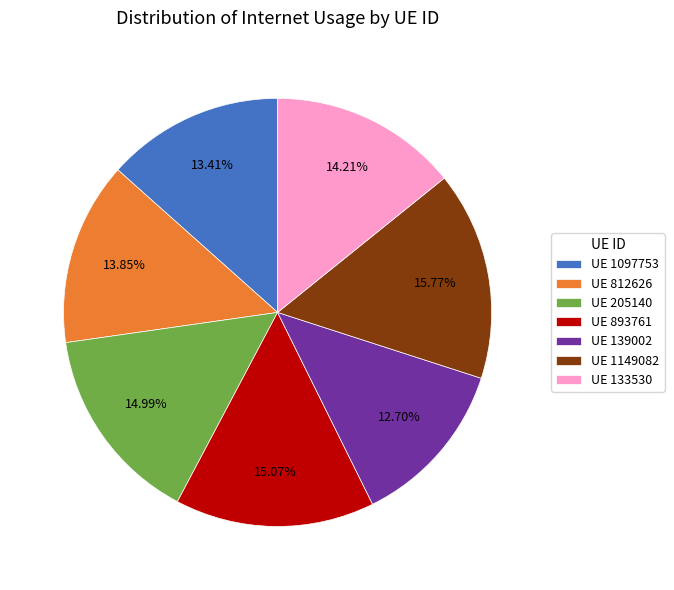

Does UE 812626 represent more than half of the total?

No